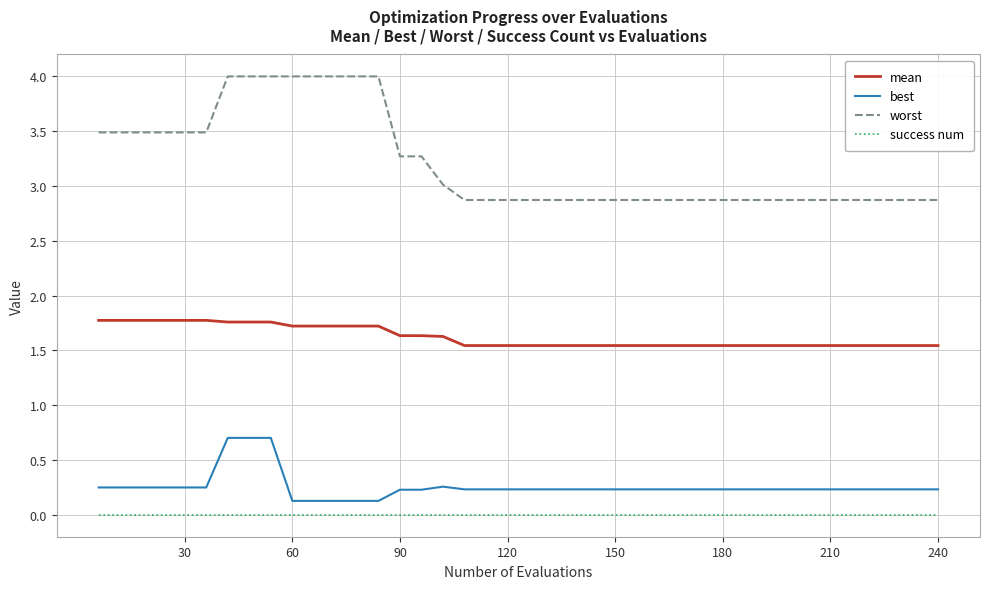

What is the maximum value shown in the chart?

4.0